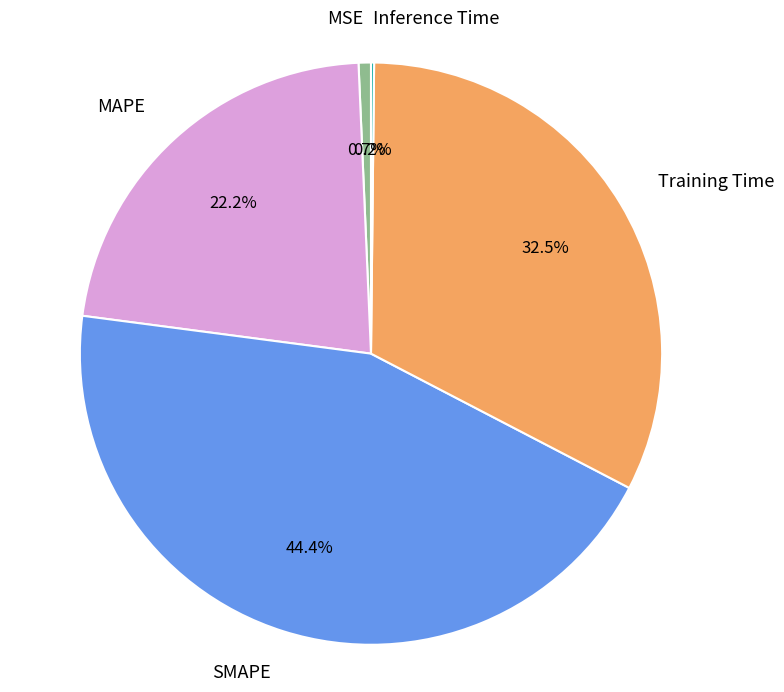

Which slice is the largest?

SMAPE